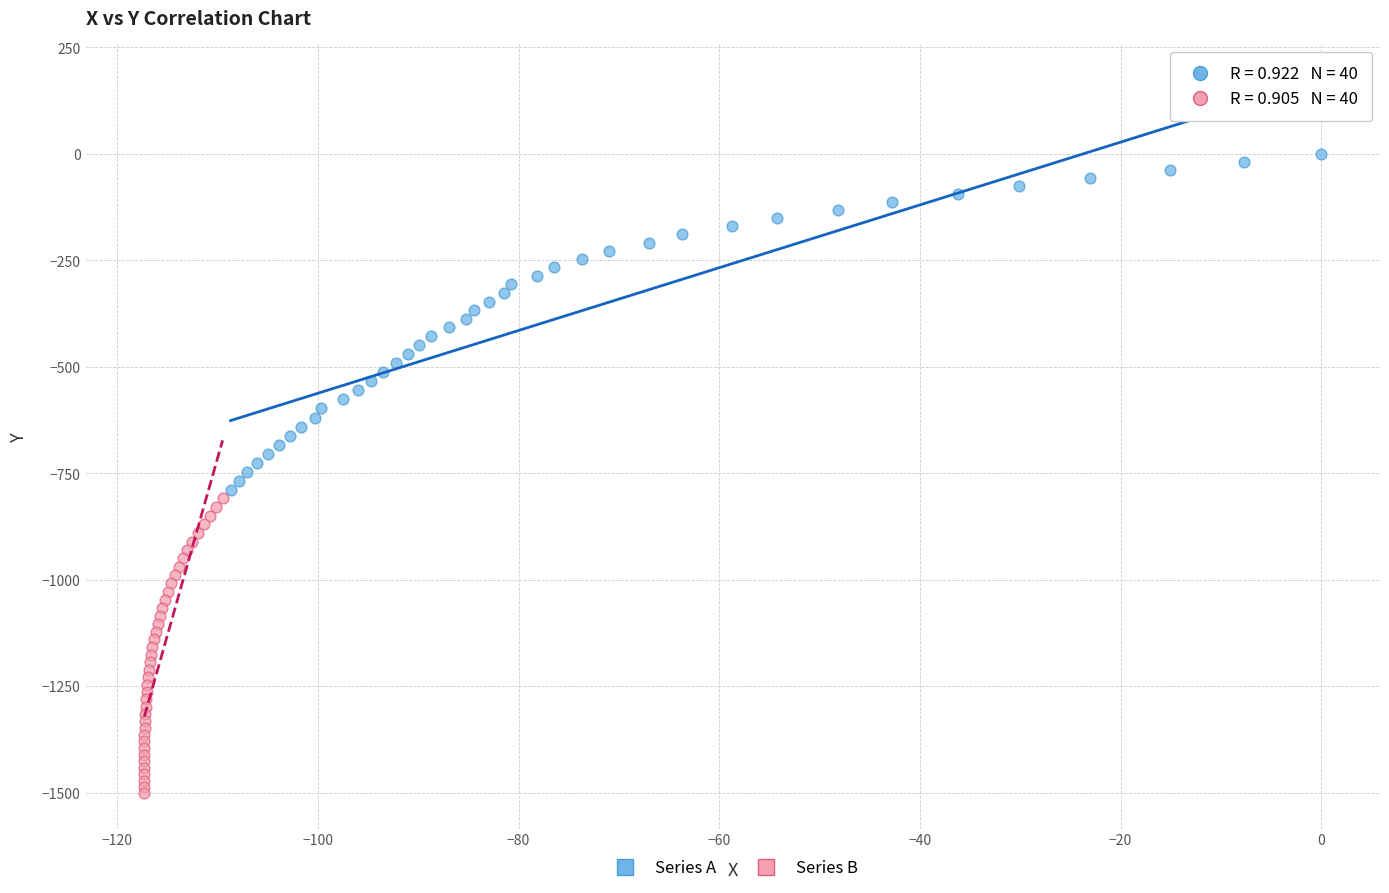

Which series reaches the maximum Y coordinate?

Series A